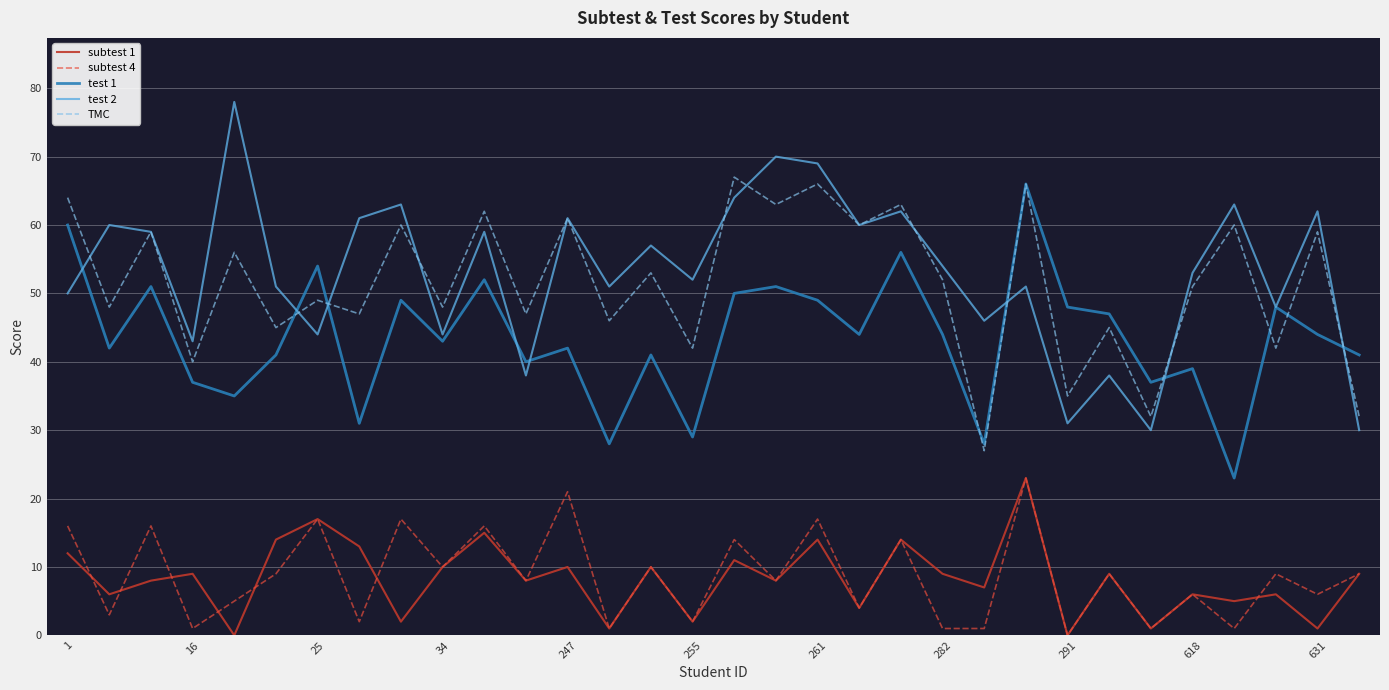

Which series has the largest range (max minus min)?

test 2